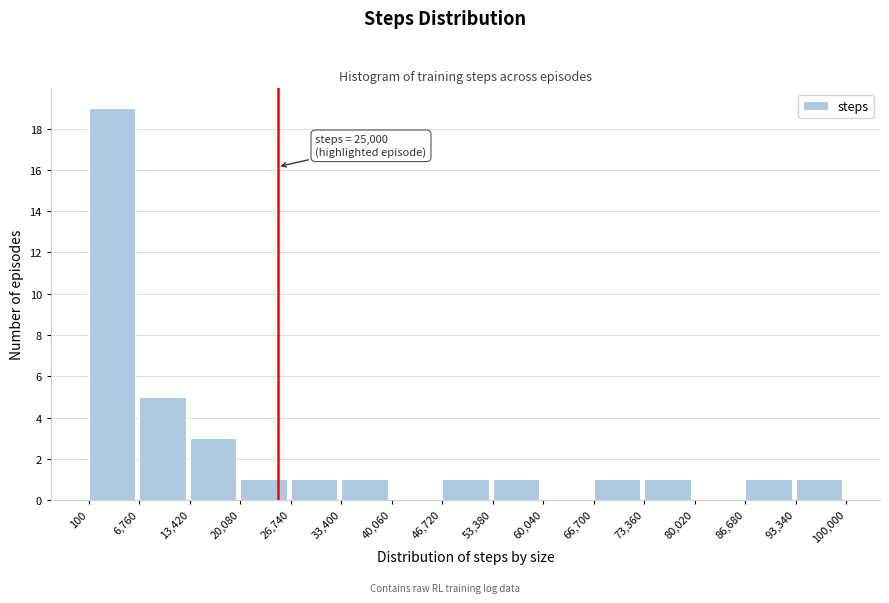

Over which range of the x-axis is the bar tallest?

100 to 6,760